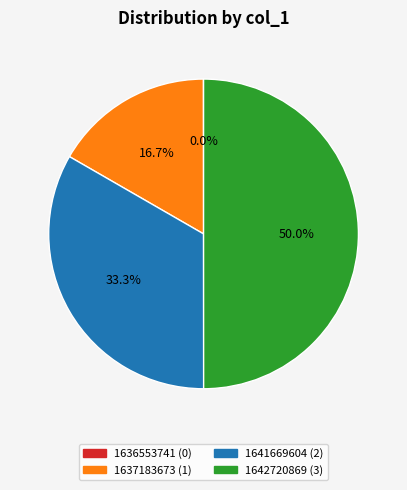

Approximately how many times larger is the value at 1637183673 compared to 1641669604?

0.5